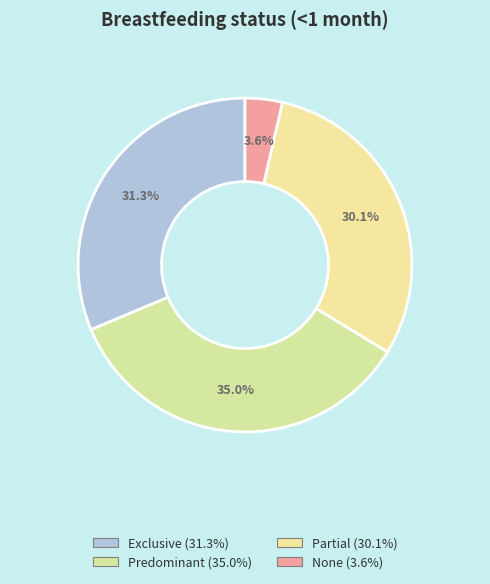

Which slice is the largest?

Predominant